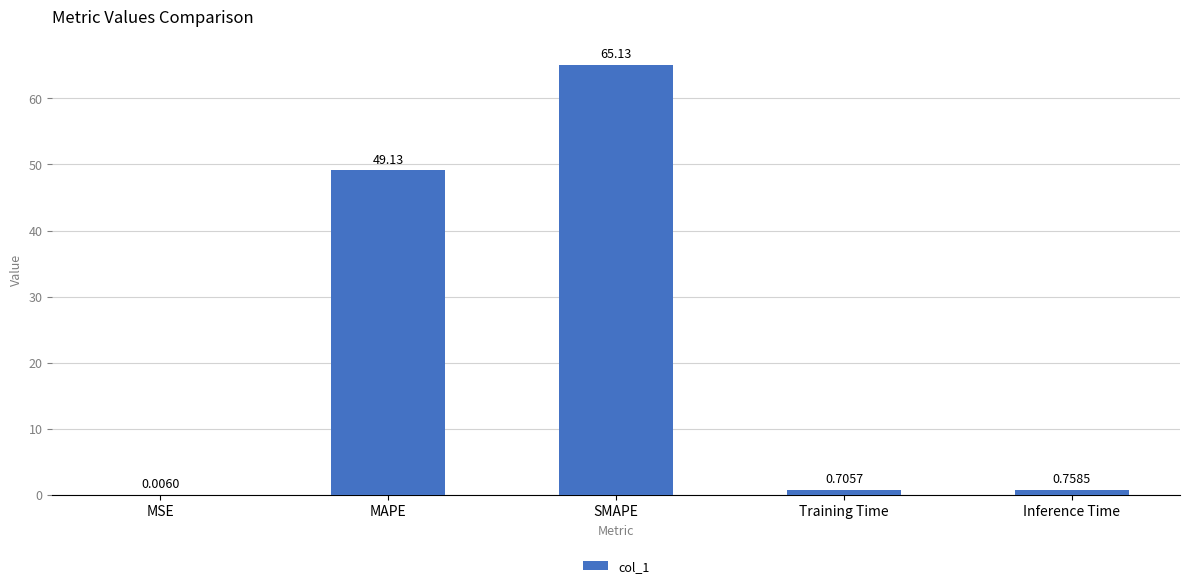

Where is the data nearest to the value 32?

MAPE